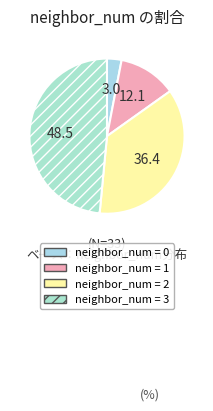

How many segments does this pie chart have?

4